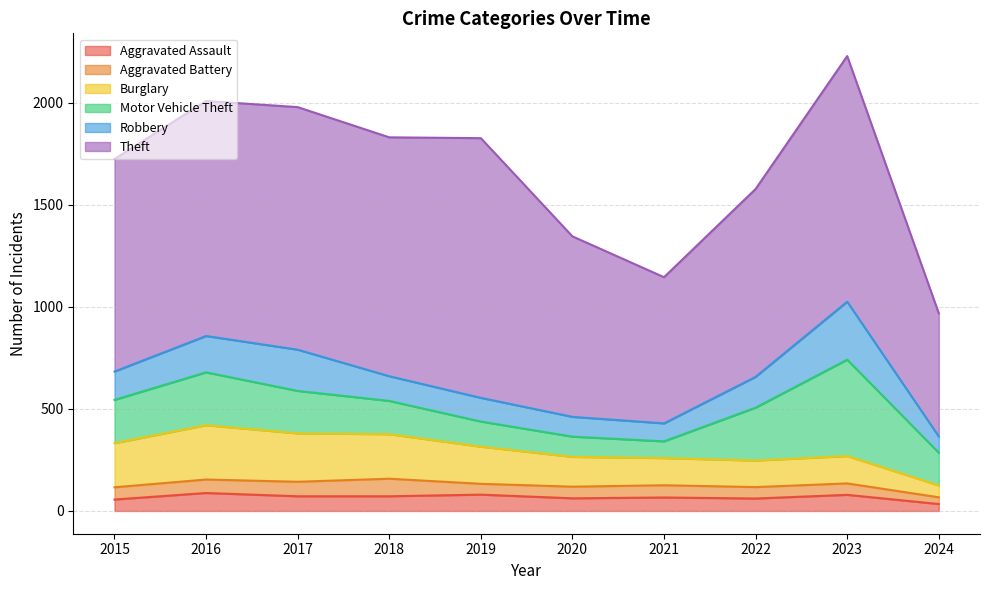

What is the total value across all series at 2018?

1830